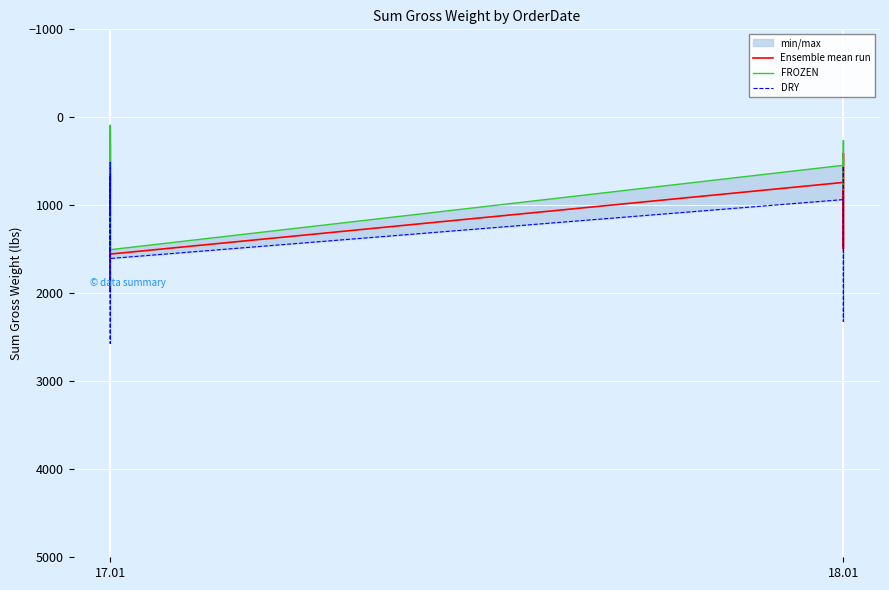

What is the label of the 2nd point from the left?

17.01